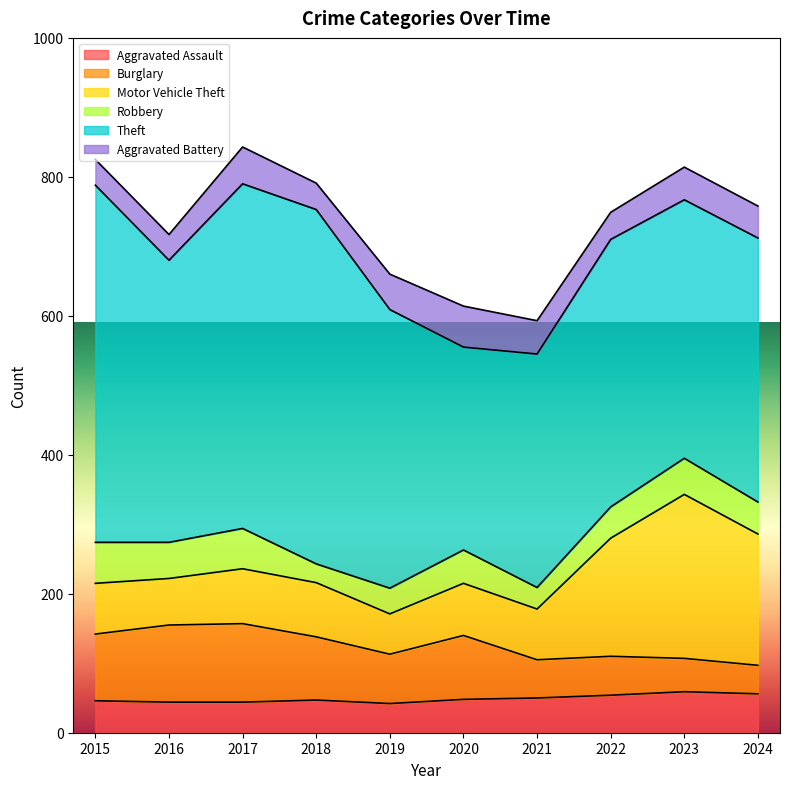

At which category is the sum across all series the highest?

2017